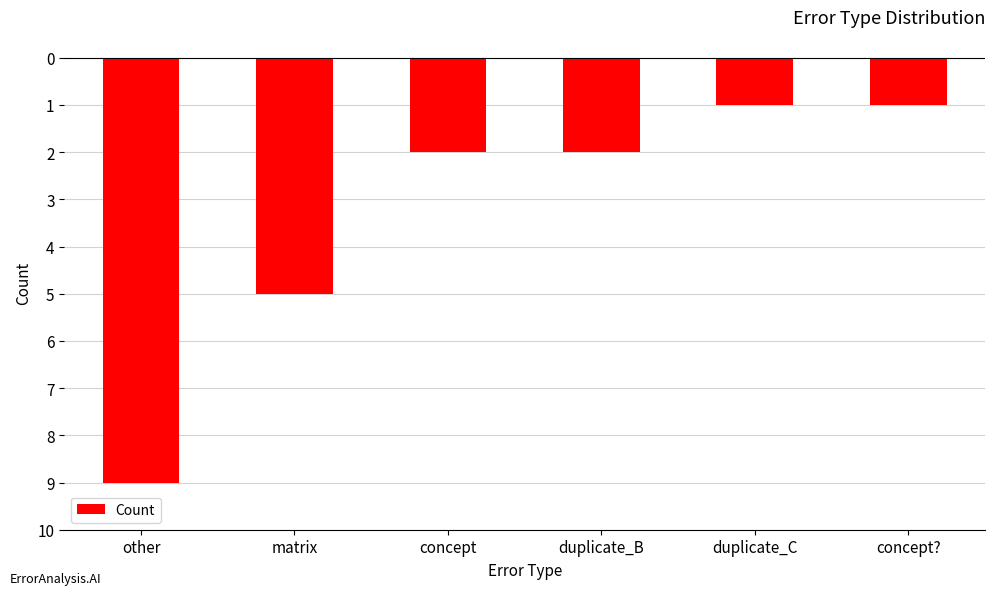

Reading right to left, extract all data points from this chart.

-1	-1	-2	-2	-5	-9